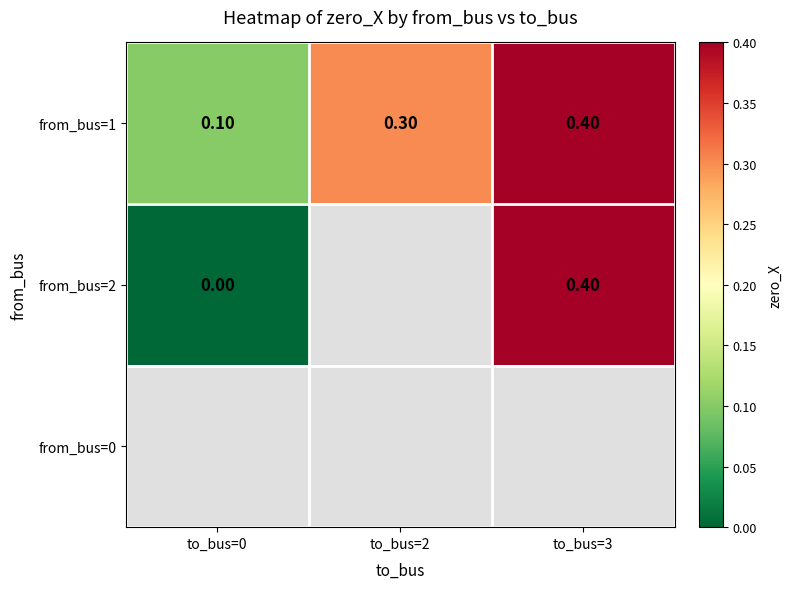

How many from_bus=1 values are between 0 and 1?

3